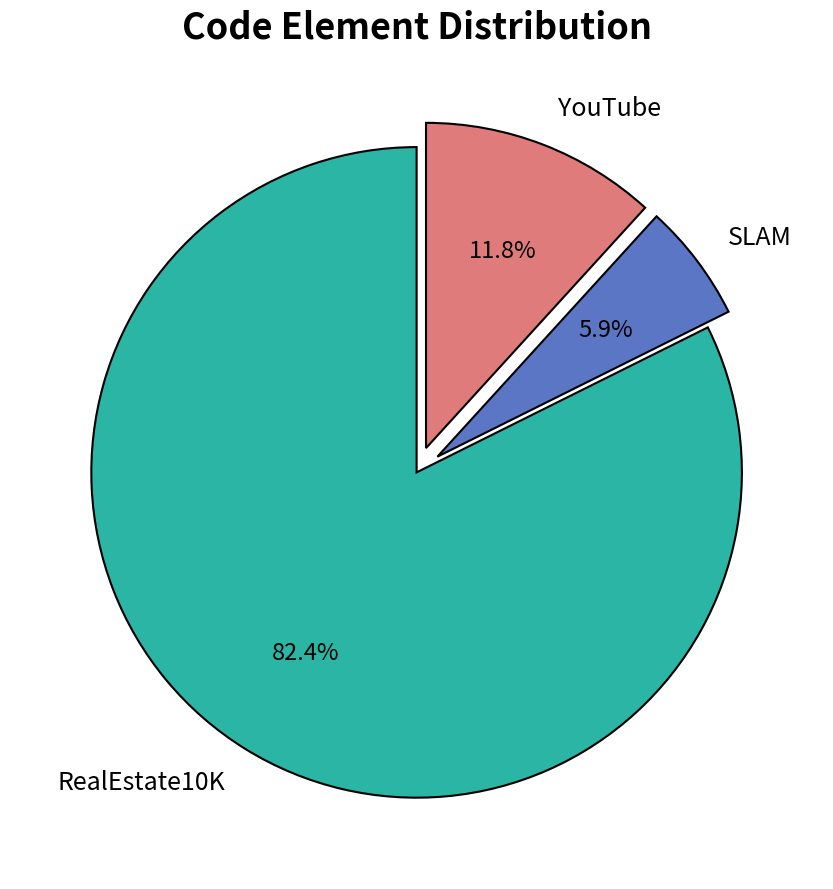

What is the total percentage of RealEstate10K and YouTube?

94.1%